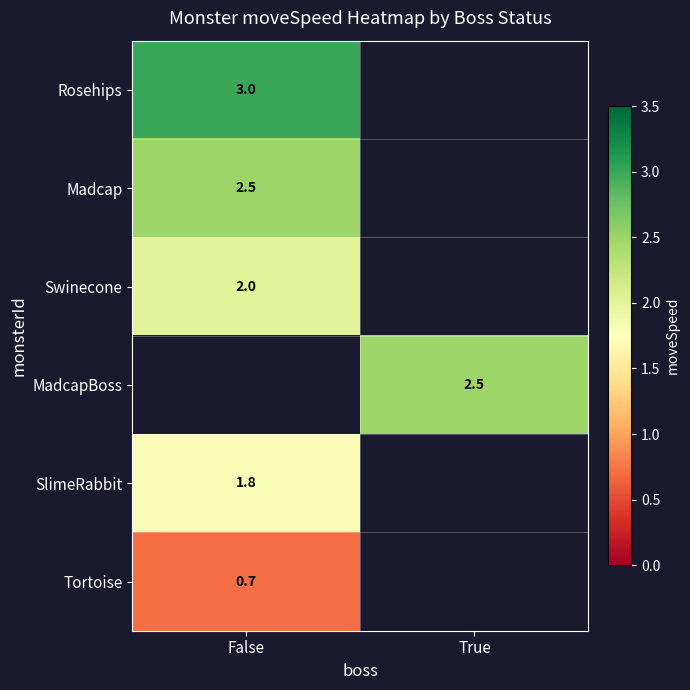

How many categories are shown in the chart?

2